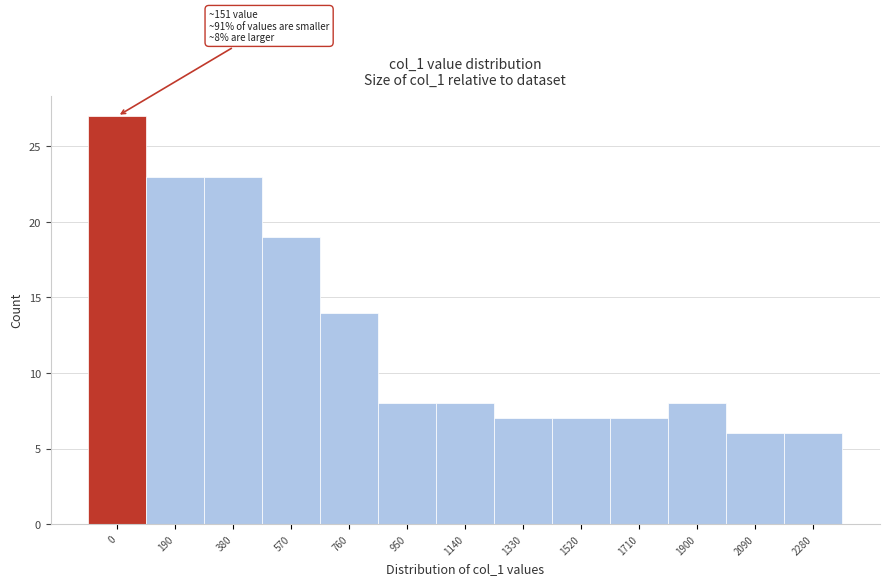

Reading left to right, transcribe all the data shown in this chart.

27	23	23	19	14	8	8	7	7	7	8	6	6